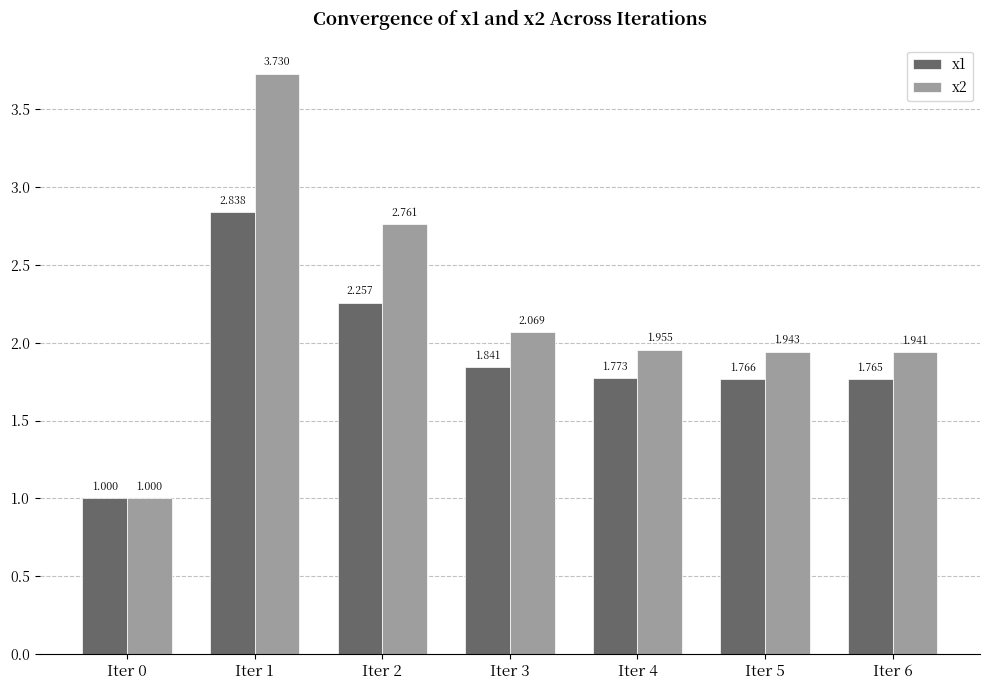

What is the value of the x2 bar at the 1st from the left?

1.0